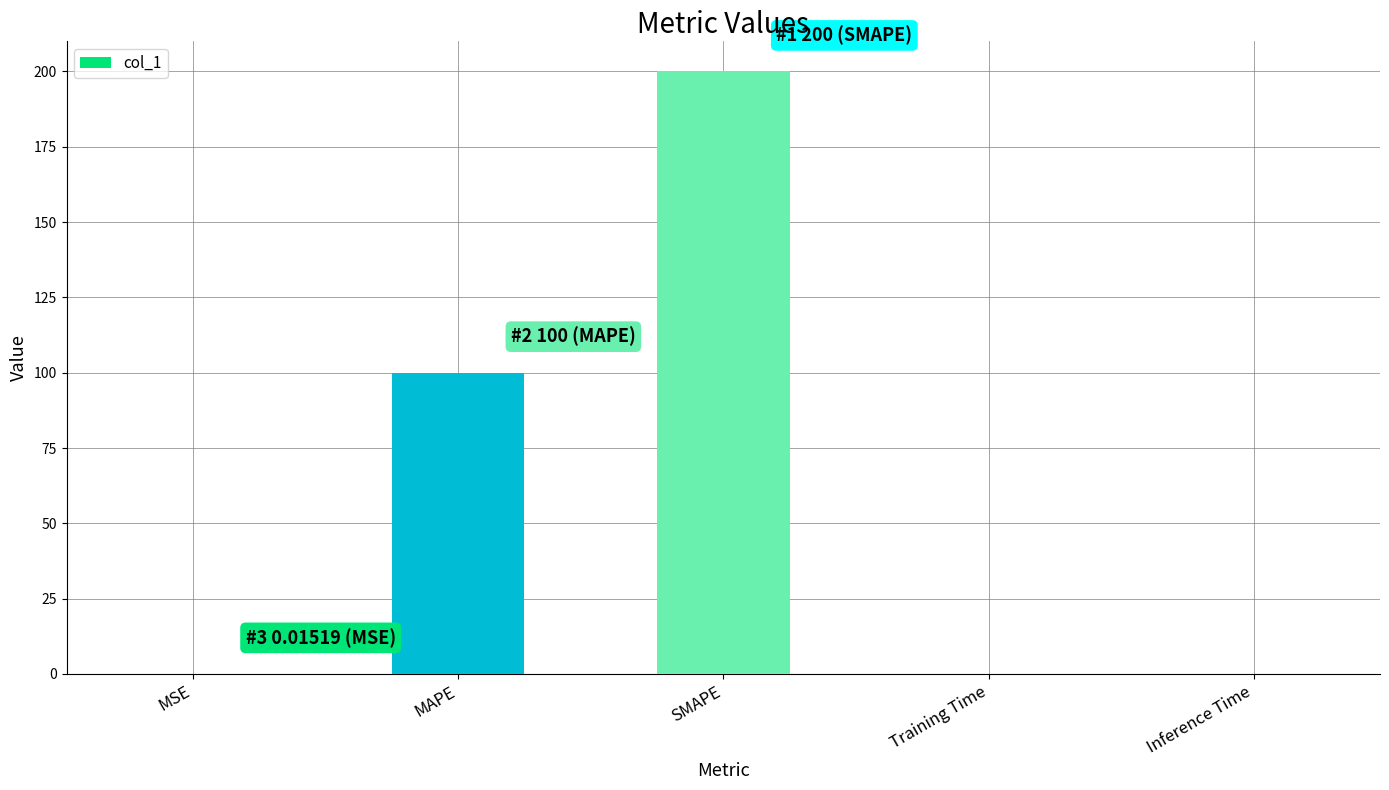

Read the value at MAPE.

100.0